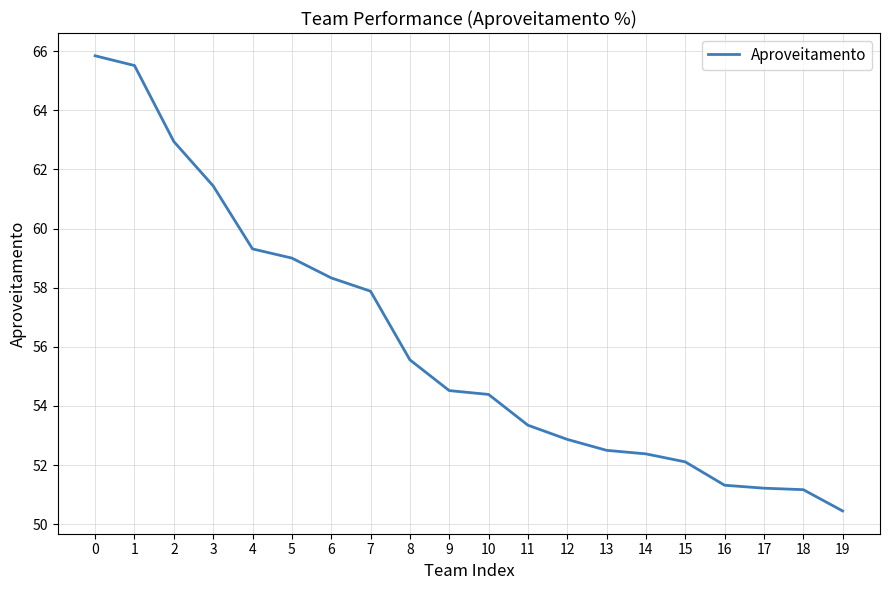

What is the sum of the values at 12 and 7?

110.8